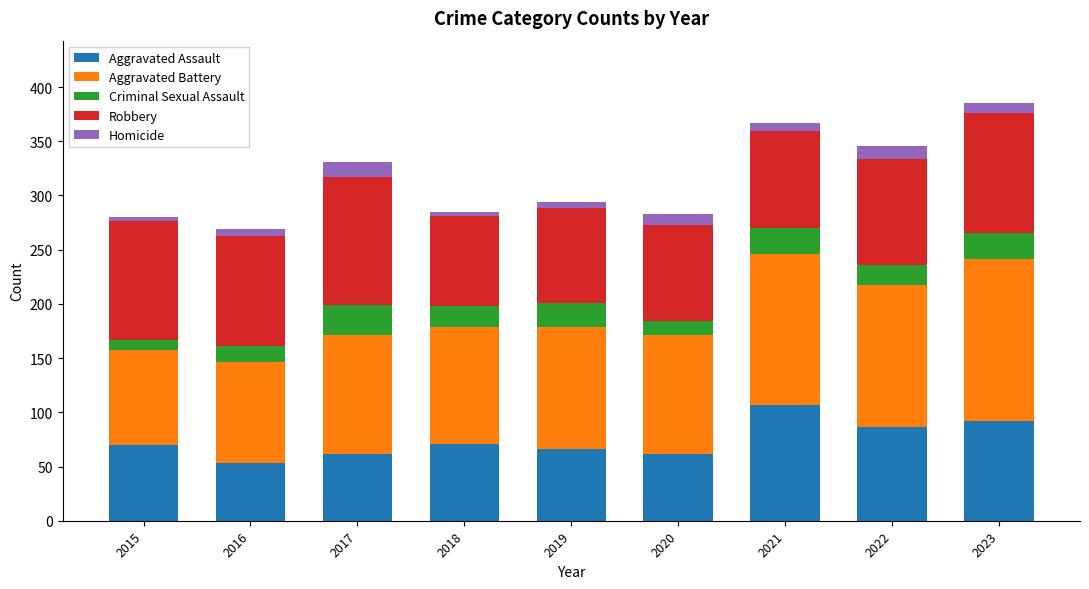

How many data points does each series have?

9